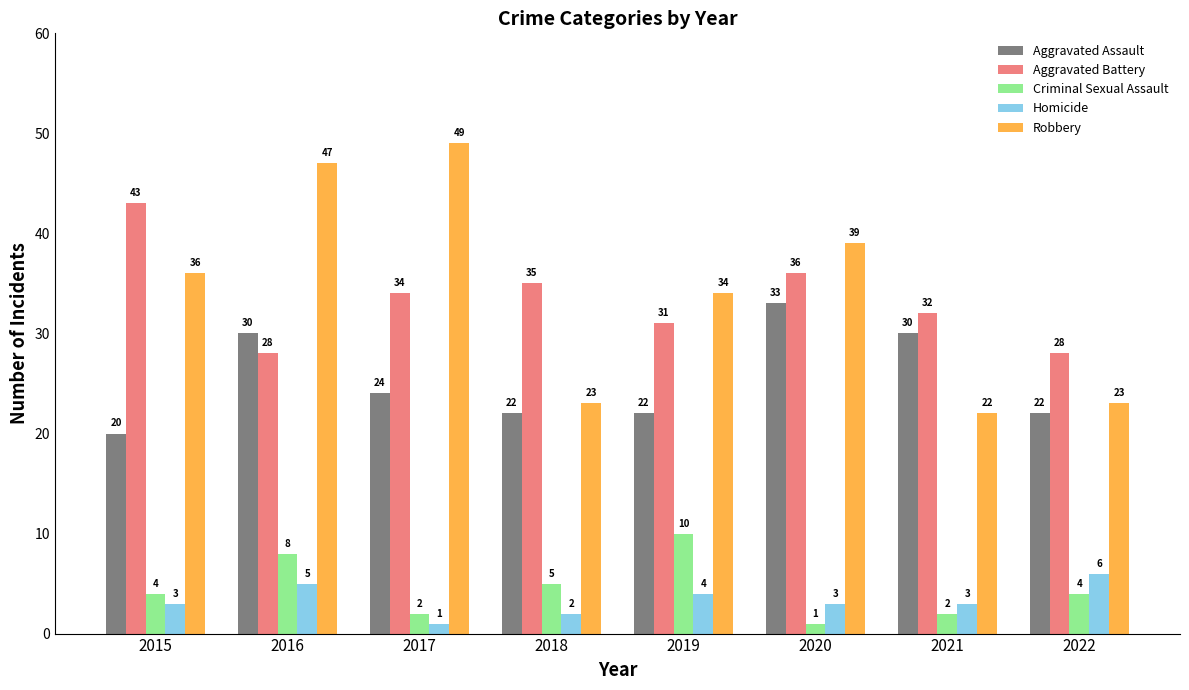

What is the difference between the highest and lowest values at 2021?

30